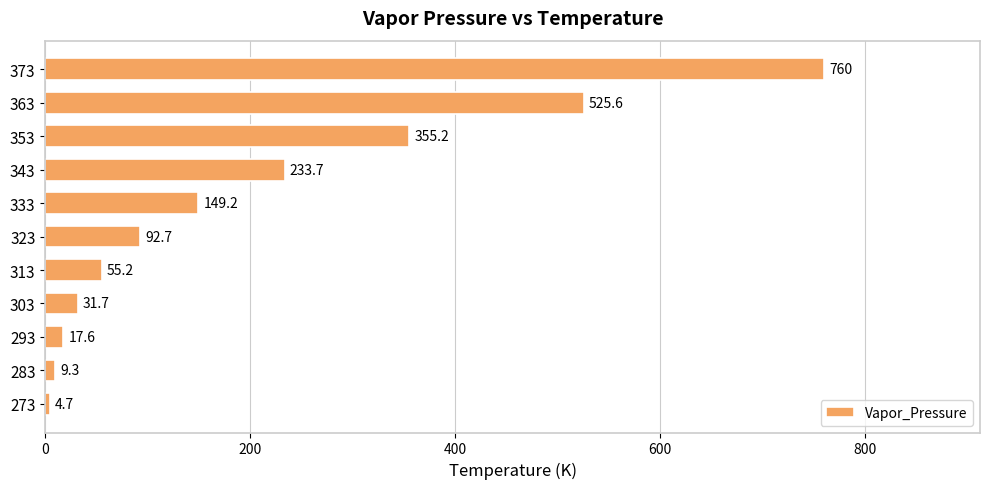

Where is the data nearest to the value 382?

353